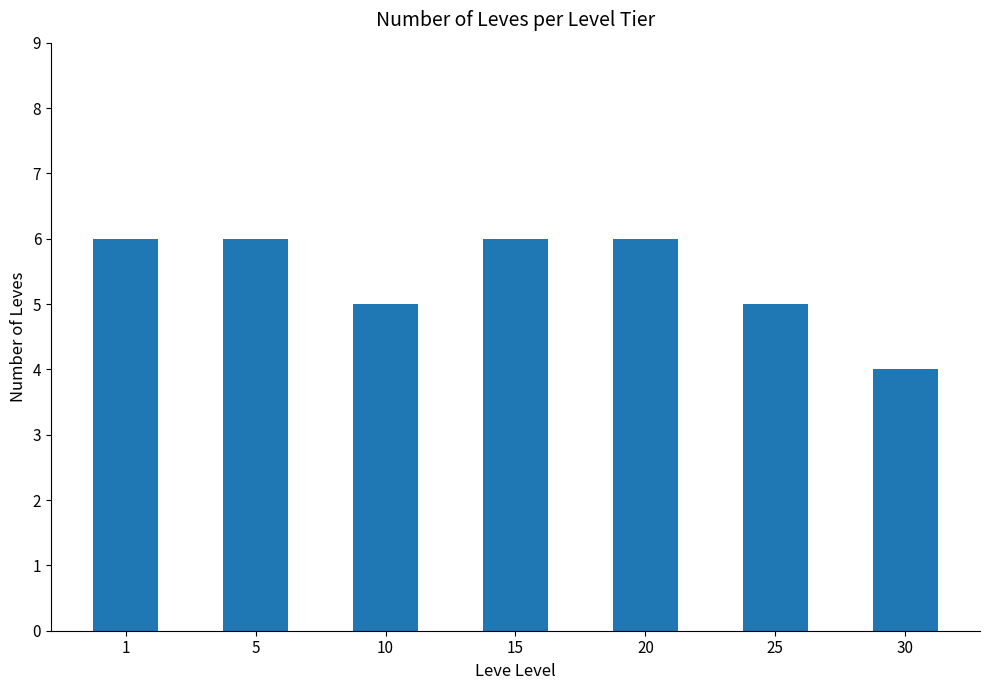

Reading left to right, list all the values displayed in this chart.

6	6	5	6	6	5	4